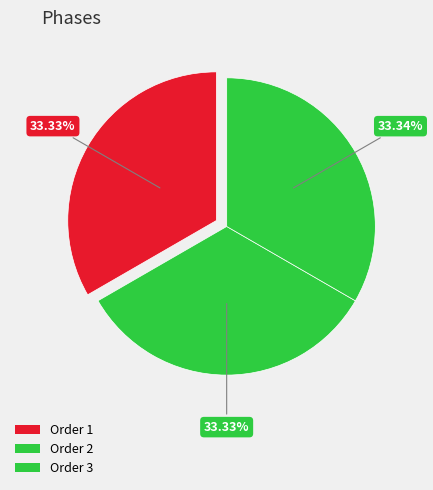

How many segments does this pie chart have?

3